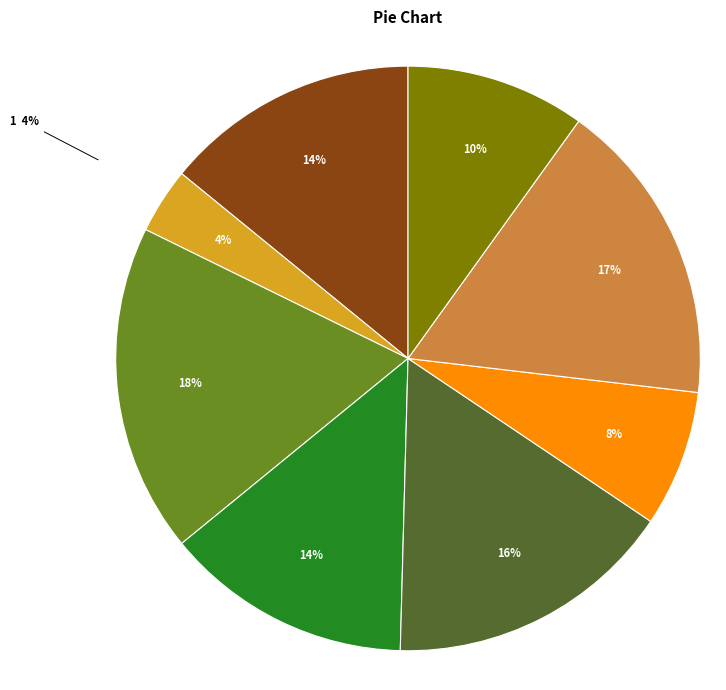

To the nearest percent, what percentage of the pie is 5?

8%